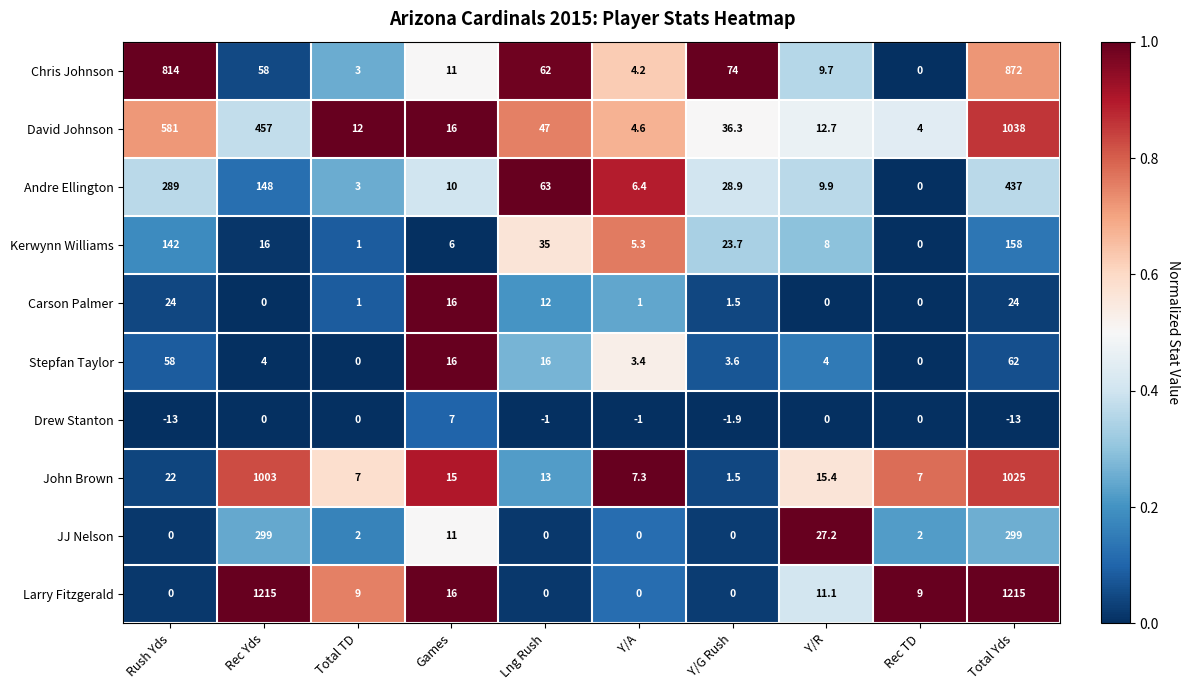

Which series has the largest total across all categories?

Larry Fitzgerald